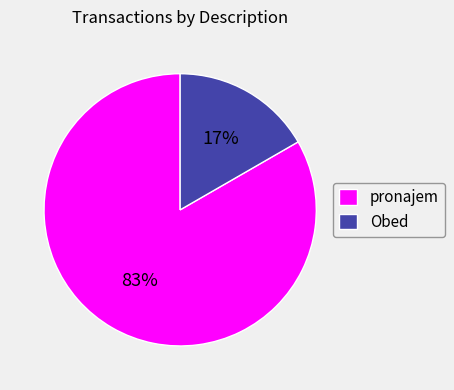

To the nearest percent, what portion does Obed represent?

17%